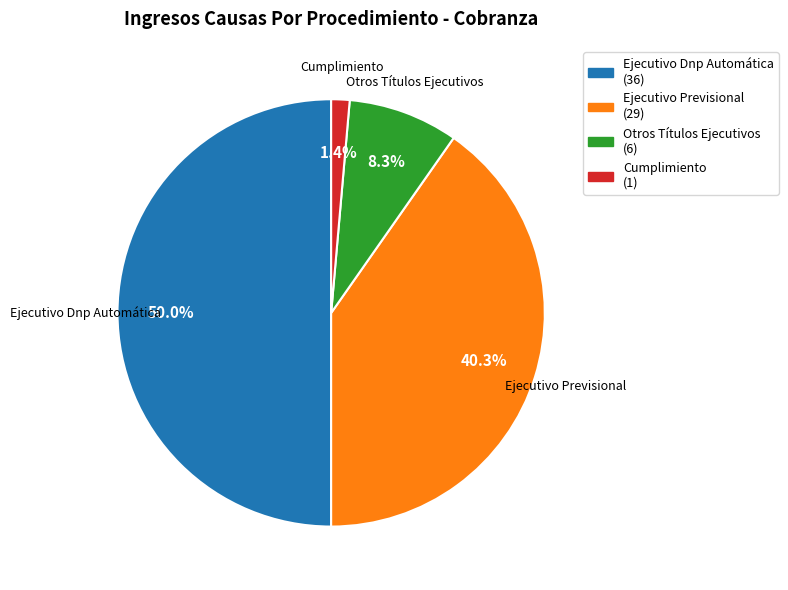

Rank the categories by value from lowest to highest.

Cumplimiento, Otros Títulos Ejecutivos, Ejecutivo Previsional, Ejecutivo Dnp Automática